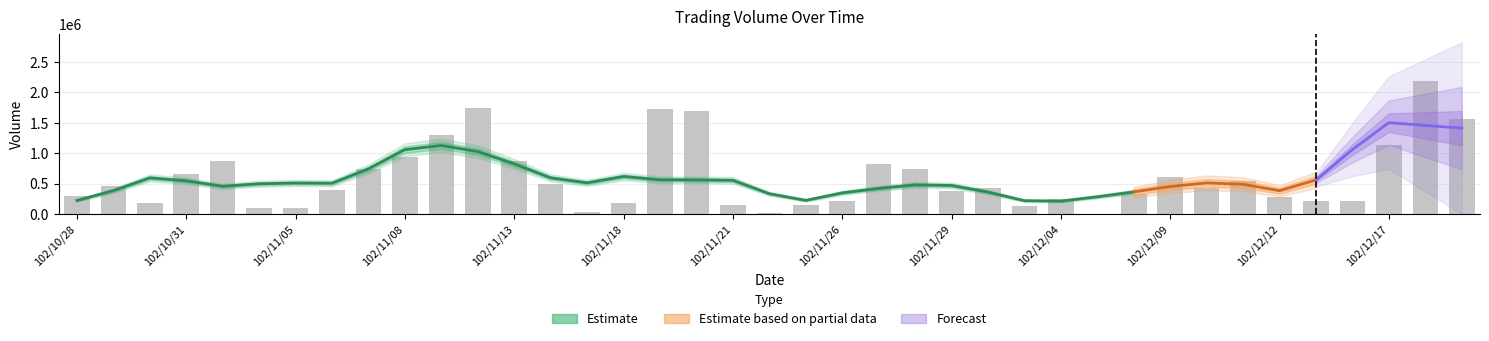

The chart shows a value of 2071821 at 102/11/11. True or false?

False